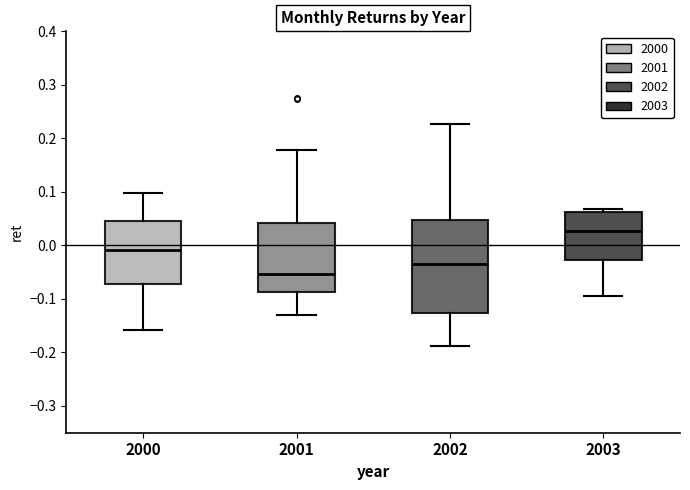

Which box's median line is the lowest?

2001